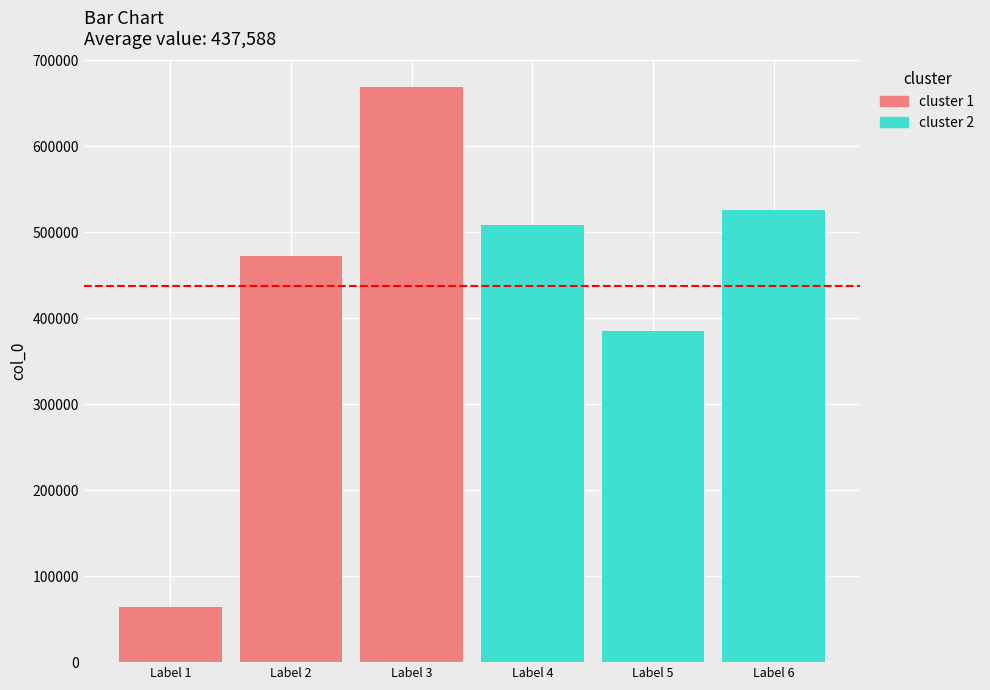

What is the sum of all cluster 2 values?

1420361